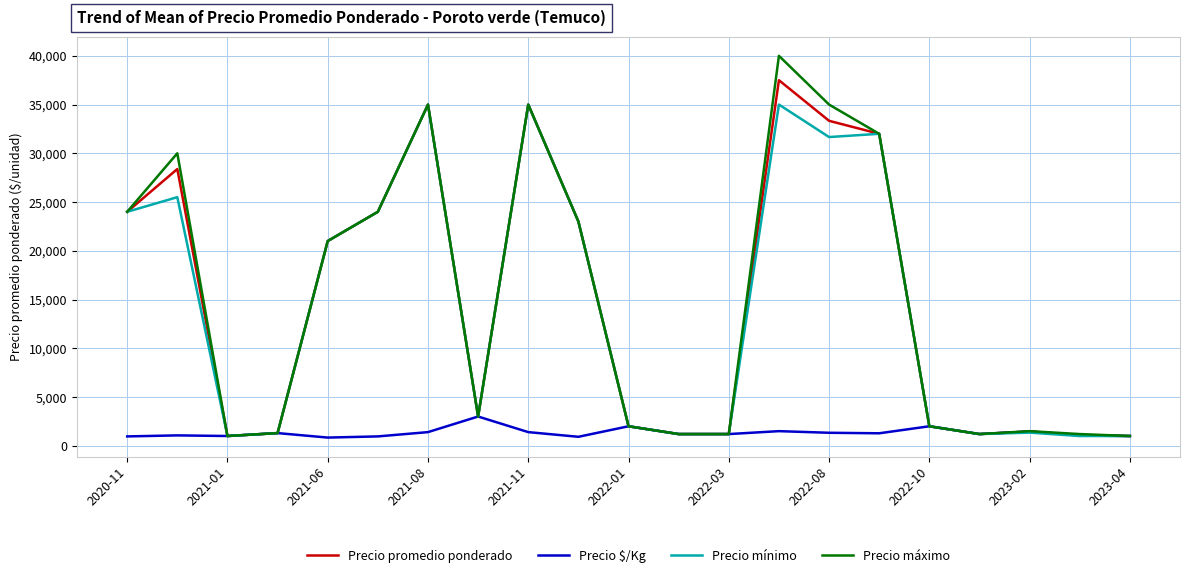

What is the maximum value shown in the chart?

40000